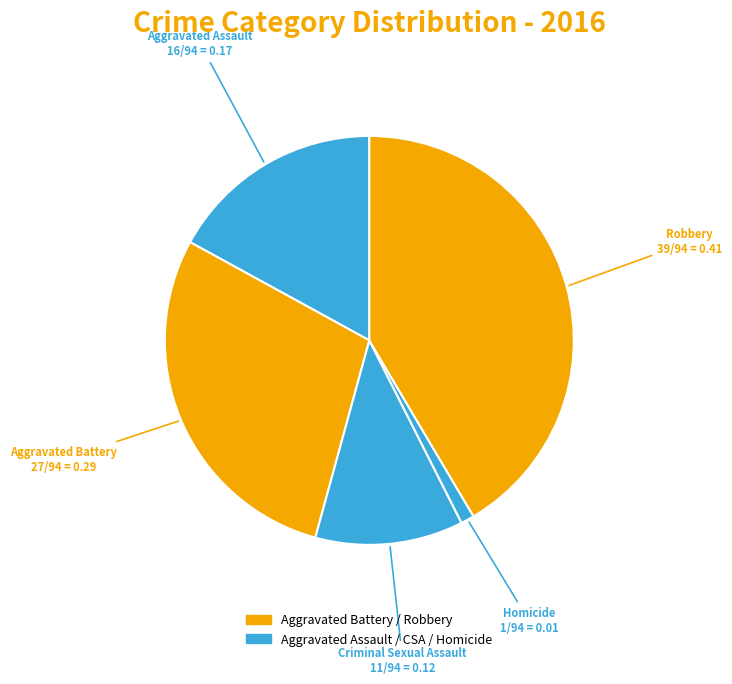

How many slices are in this pie chart?

5